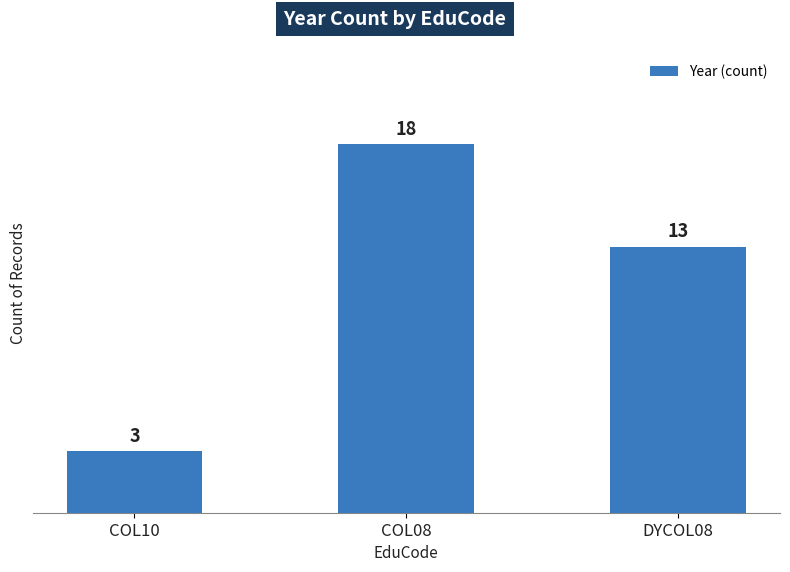

How many bars are there in total?

3